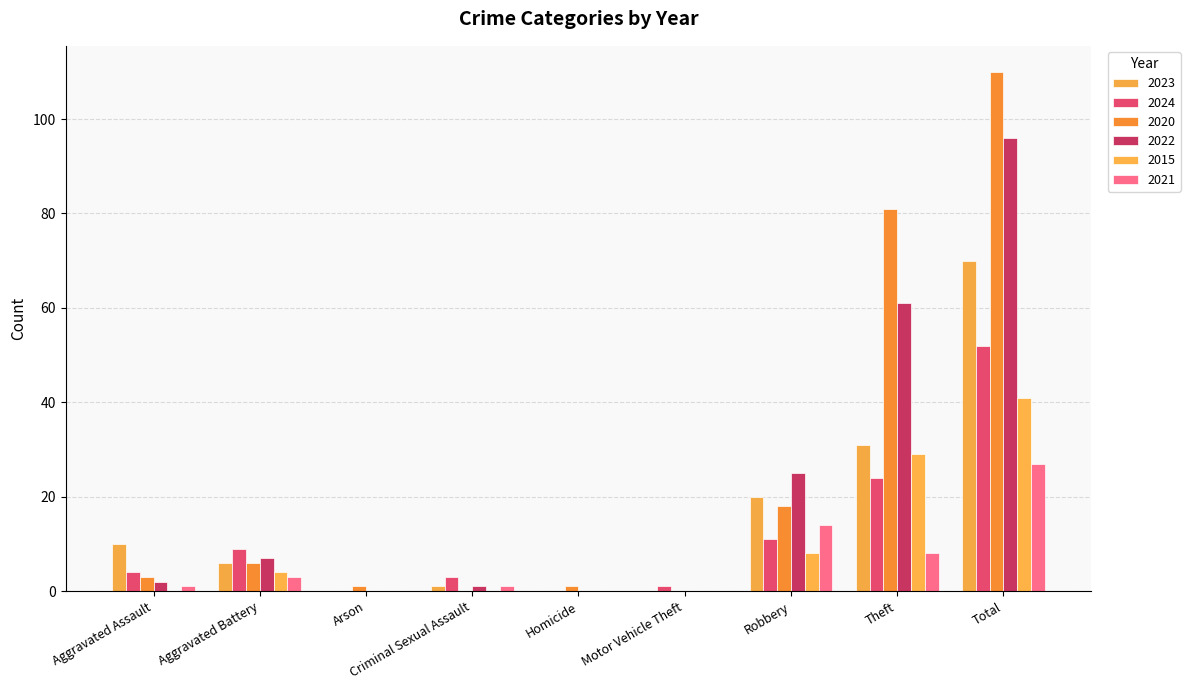

What position from the left is Aggravated Battery?

2